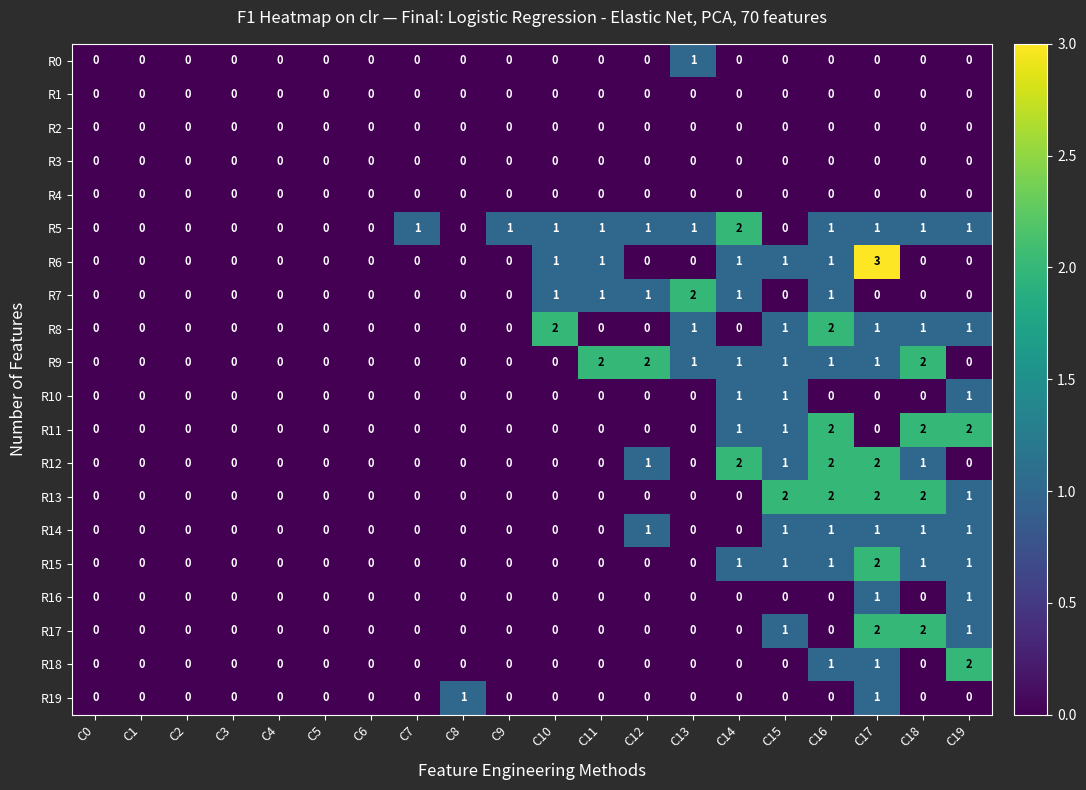

How many R9 values are between 0 and 1?

17